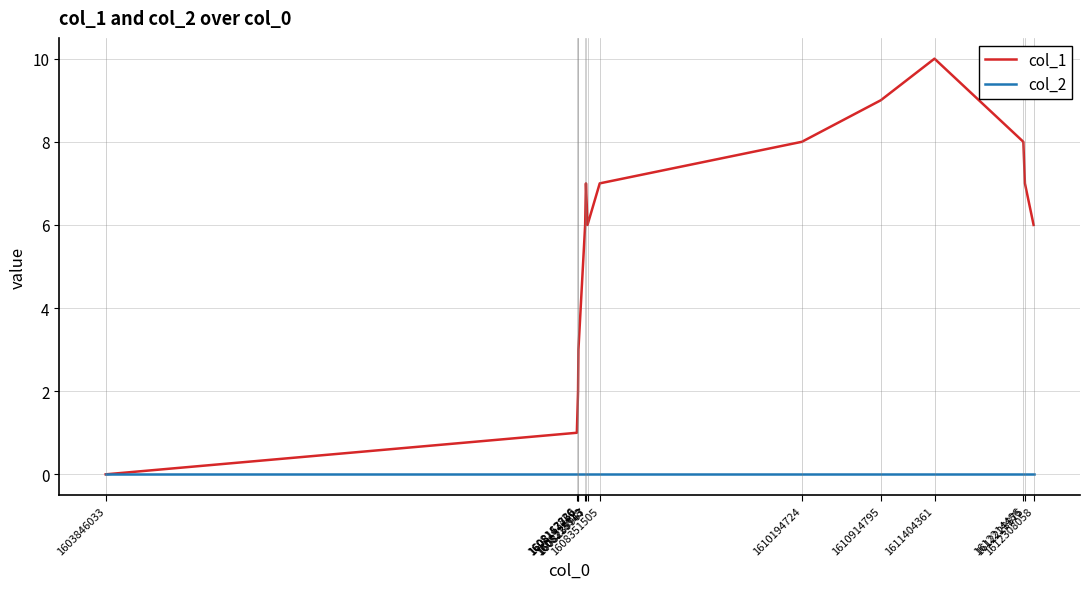

Which series has the largest total across all categories?

col_1